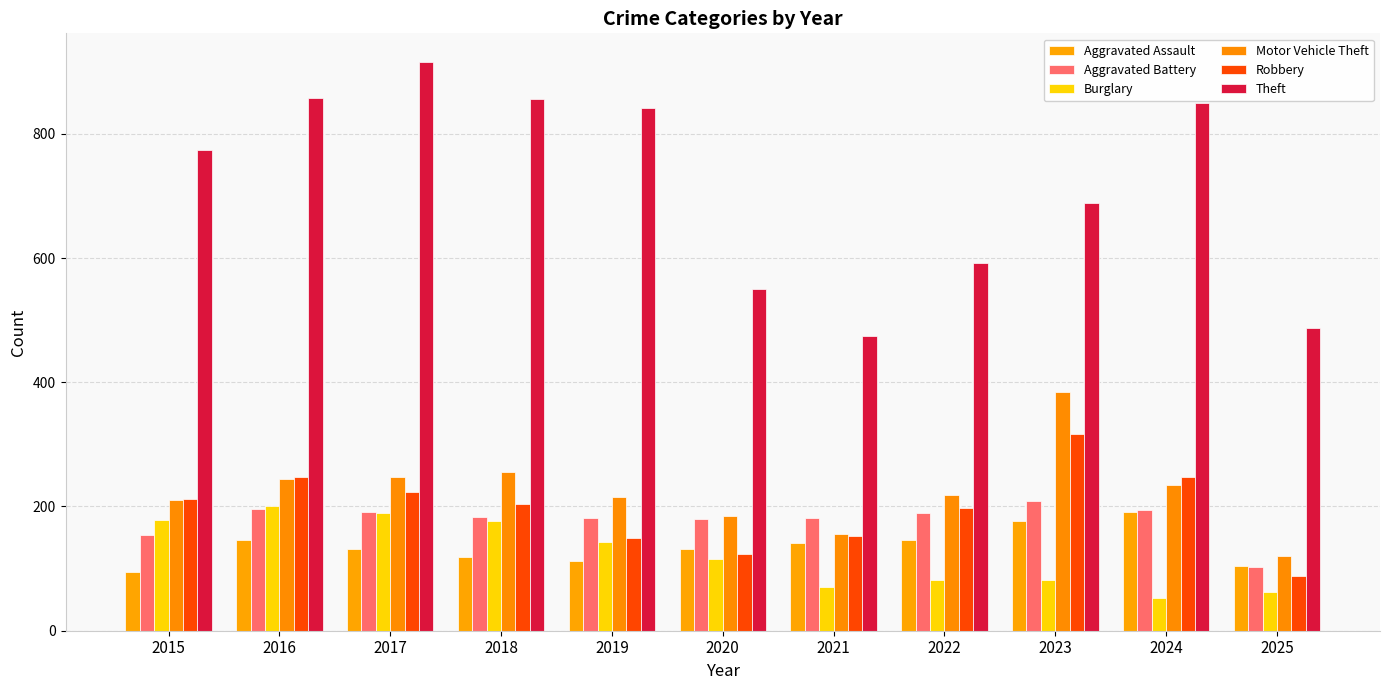

Which category has the lowest value in the Aggravated Assault series?

2015